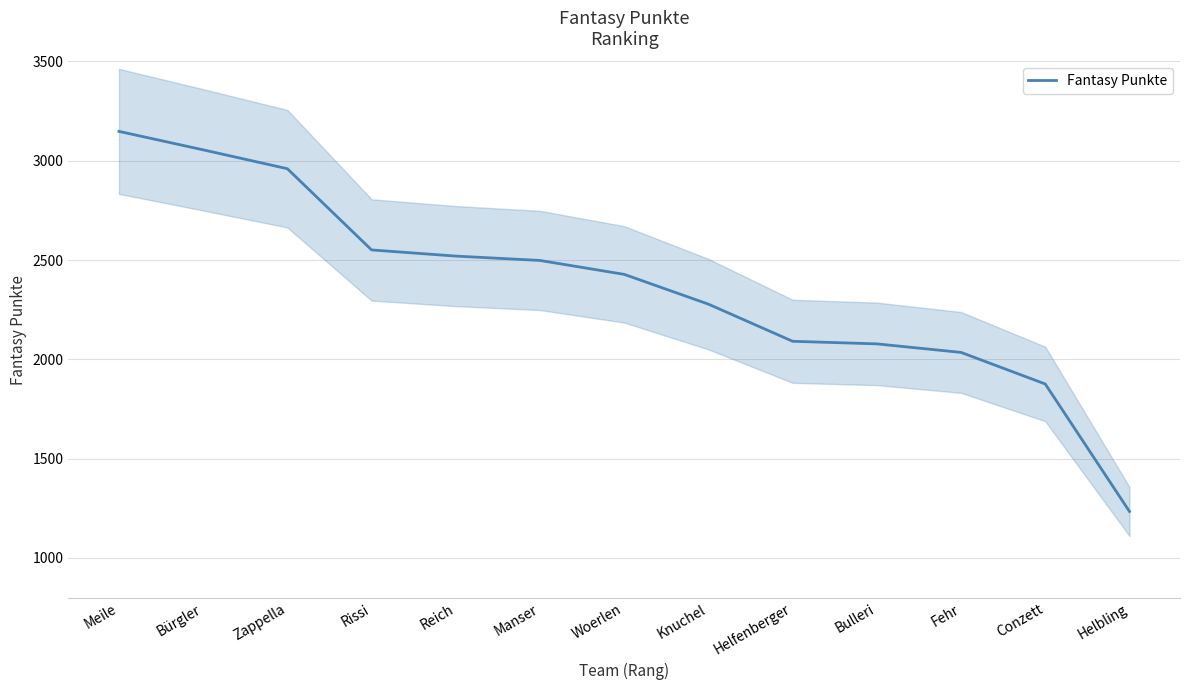

What is the difference between the maximum and minimum values?

1914